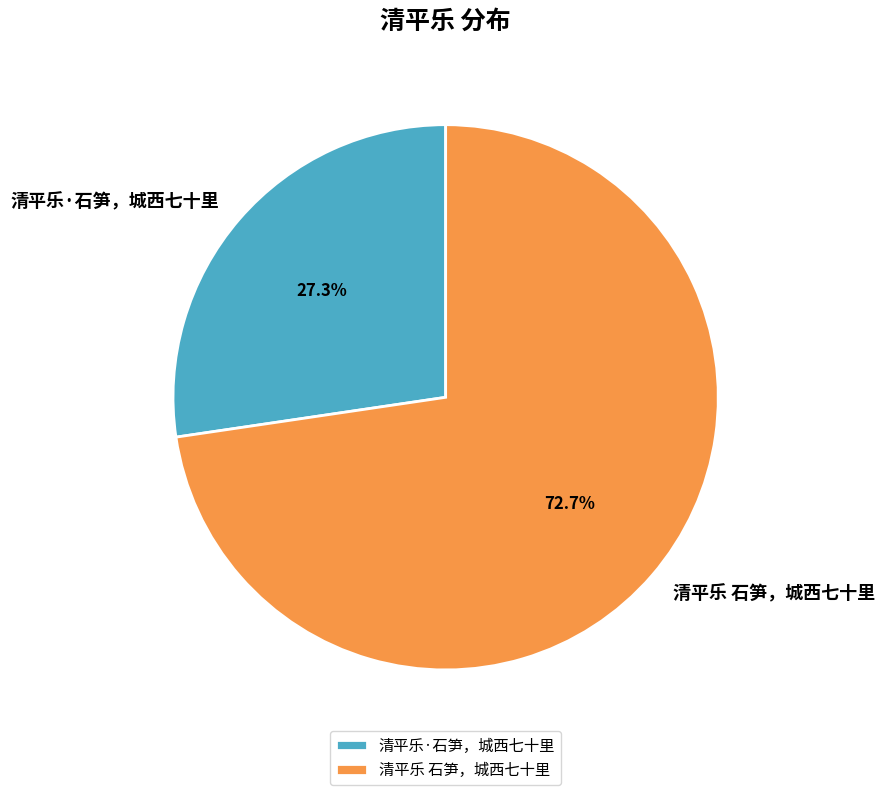

To the nearest percent, what is the difference between the largest and smallest slice percentages?

45%